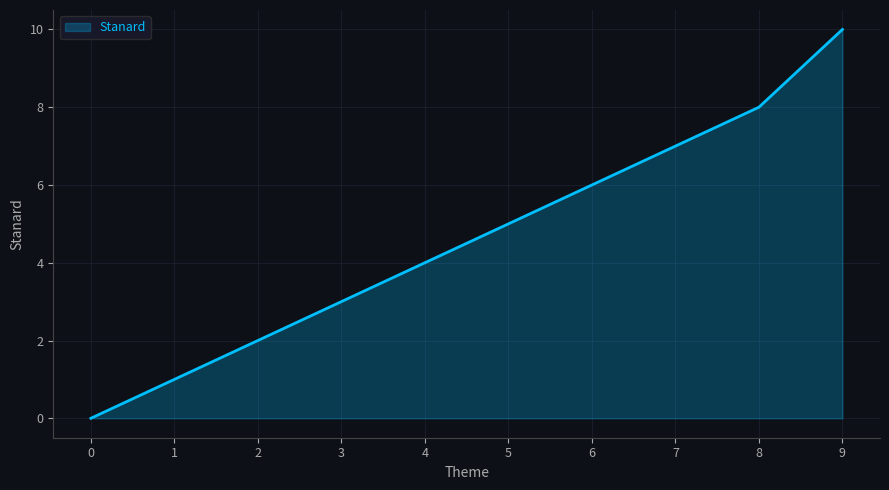

Approximately how many times larger is the value at 4 compared to 3?

1.3